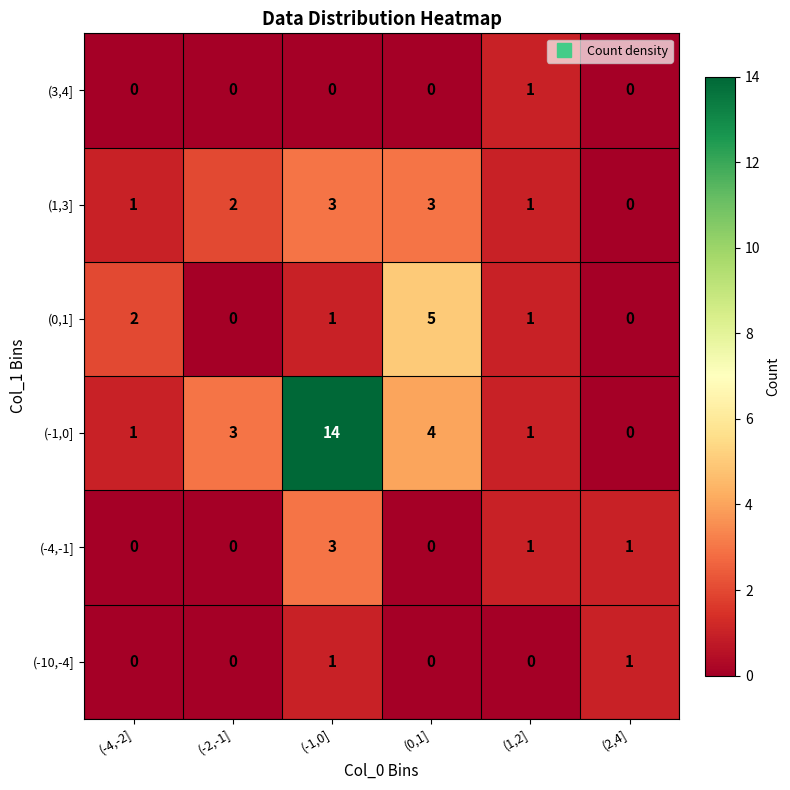

The value of (-10,-4] at (-4,-2] is -1. True or false?

False